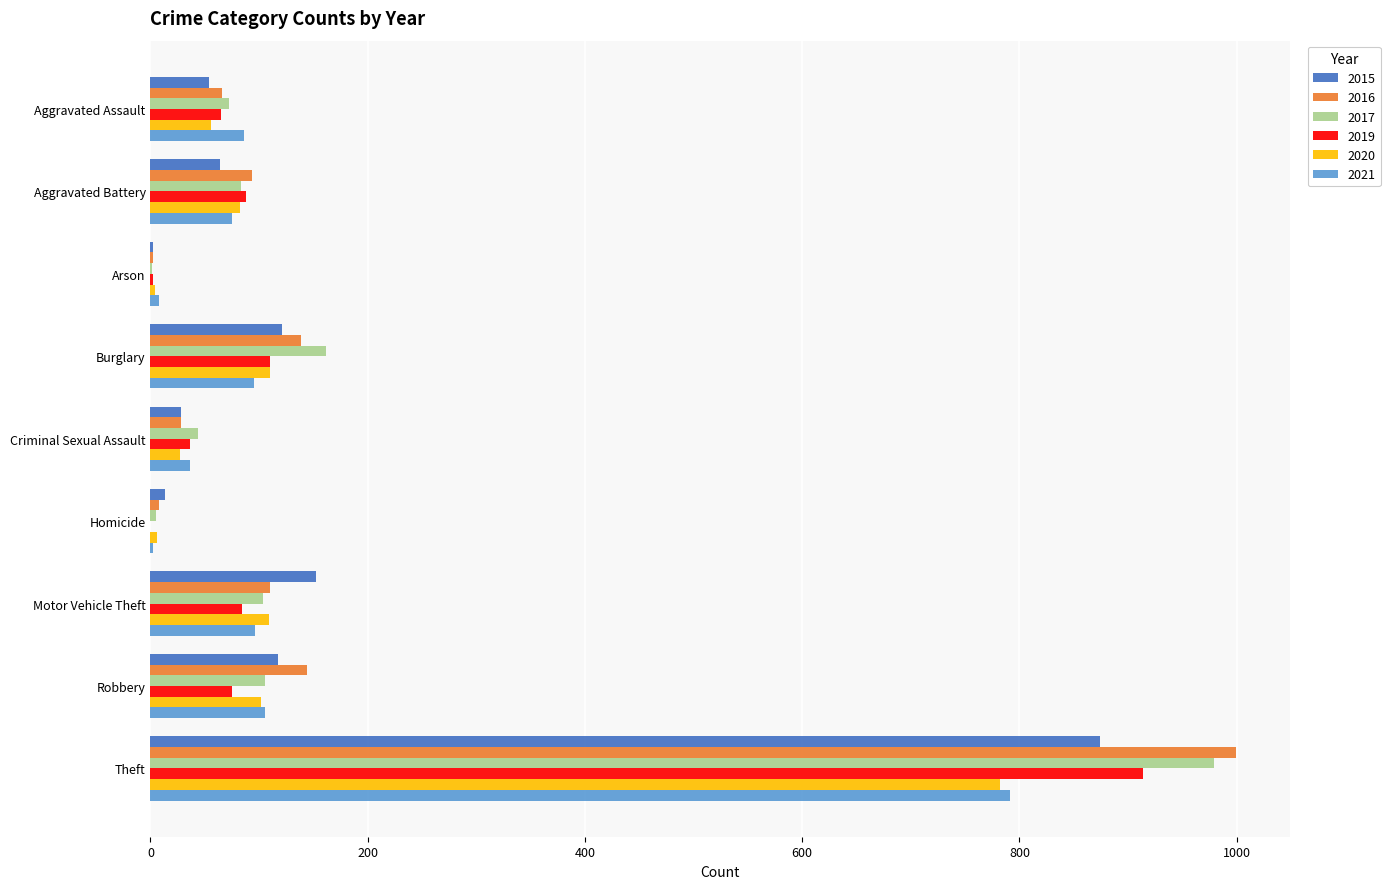

The value of 2015 at Aggravated Battery is 64. True or false?

True